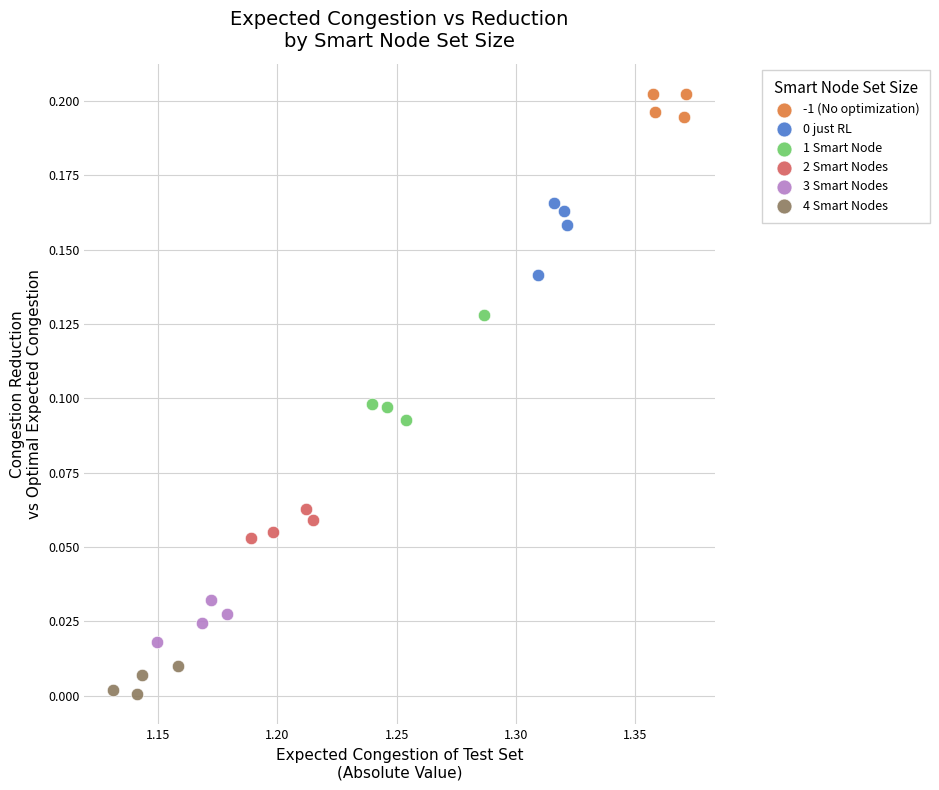

Which series reaches the maximum Y coordinate?

-1 (No optimization)